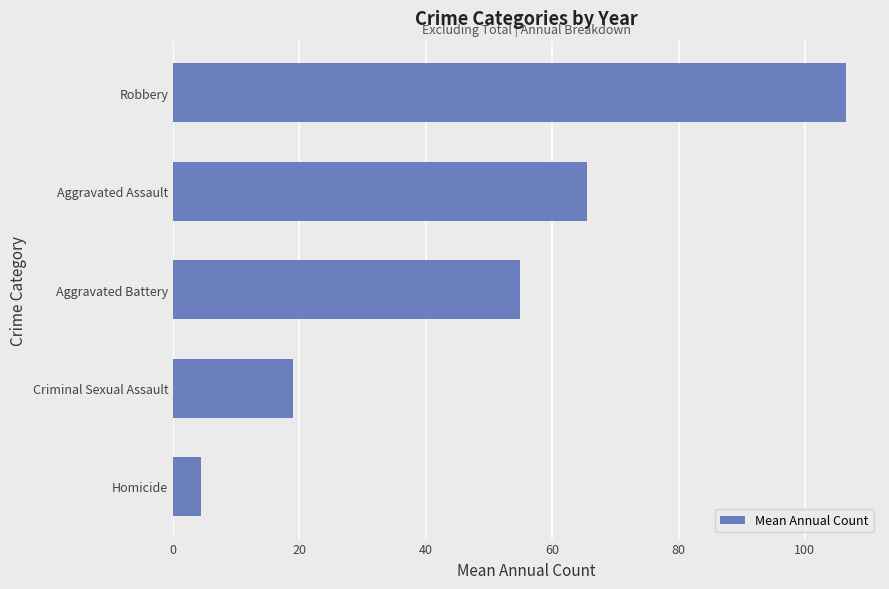

How many bars are there in total?

5